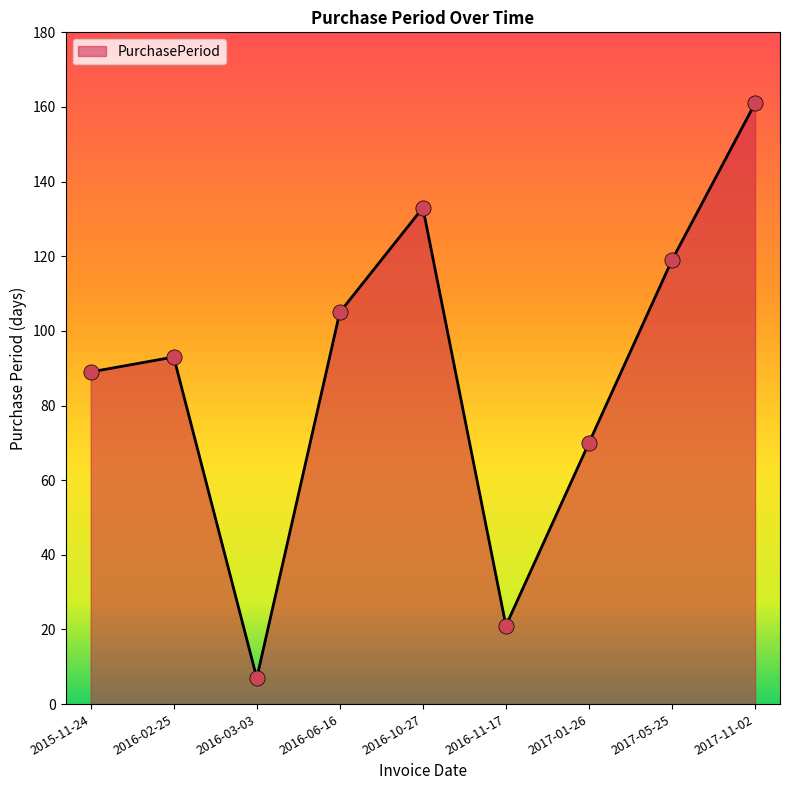

Between 2016-06-16 and 2017-05-25, which is larger?

2017-05-25